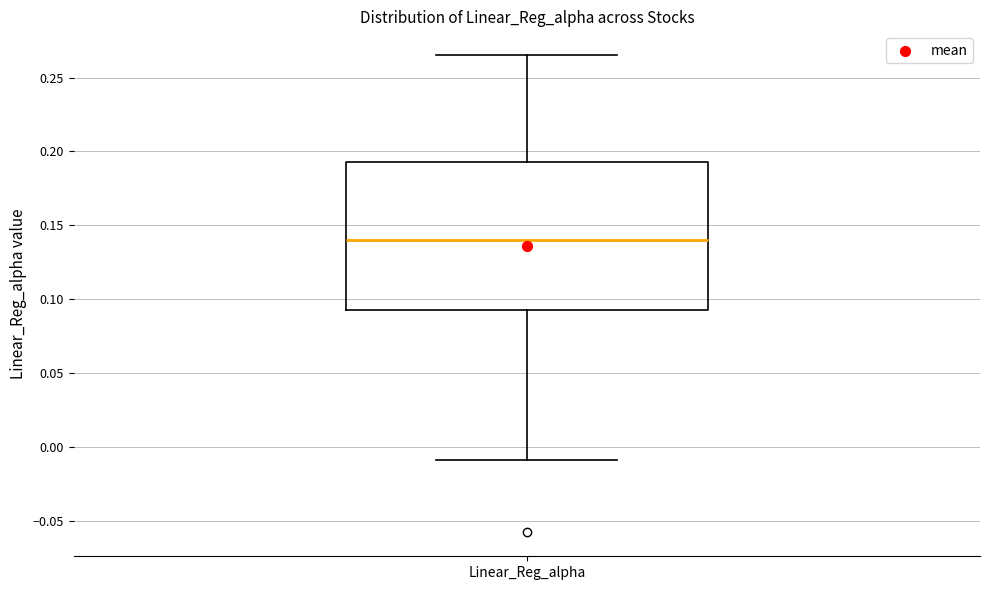

Transcribe this box plot: give where the median line is, the range the box spans, and where the two whiskers end, as read against the y-axis. The values are not printed on the chart, so give them approximately, as read against the axis.

median 0.140, box 0.095 to 0.195, whiskers -0.010 to 0.265